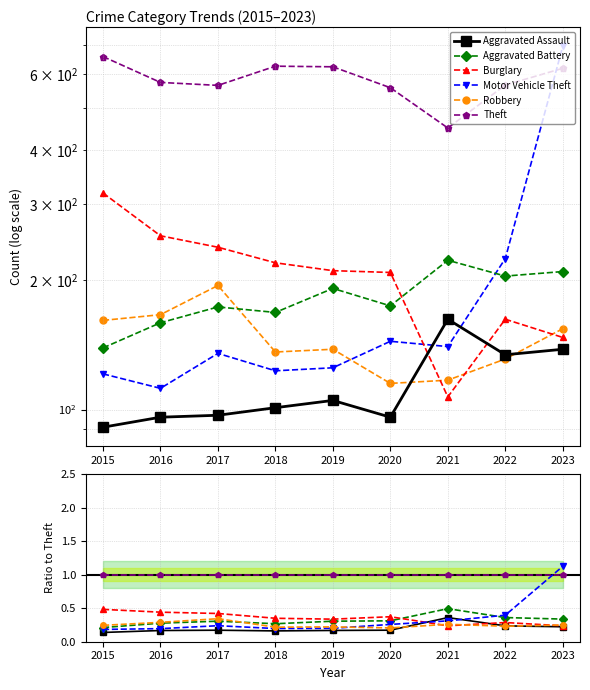

What is the difference between the Robbery values at 2017 and 2018?

0.1